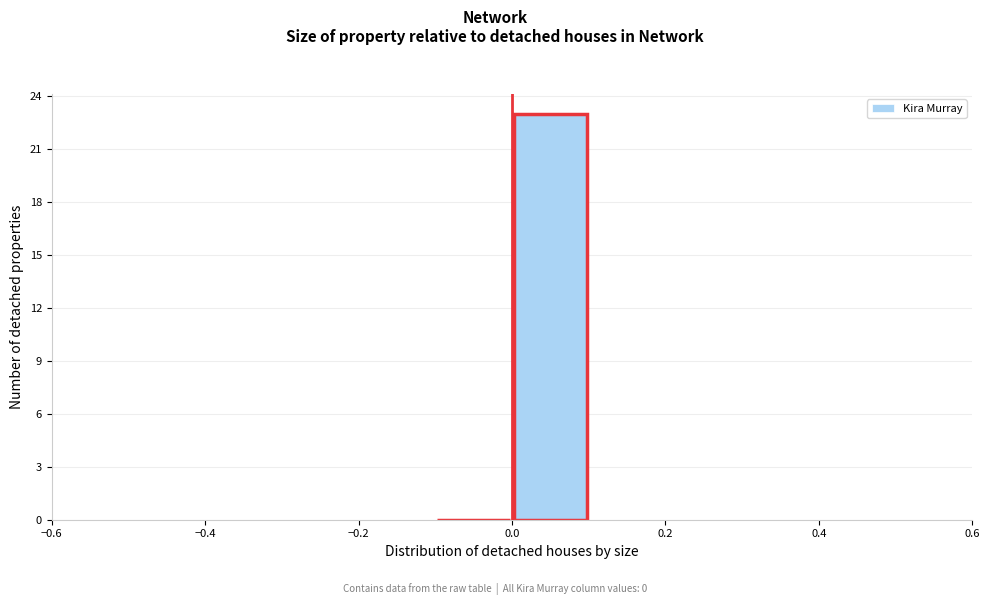

What is the height of the bar covering 0.0 to 0.1 on the x-axis? The values are not printed on the chart, so give them approximately, as read against the axis.

23